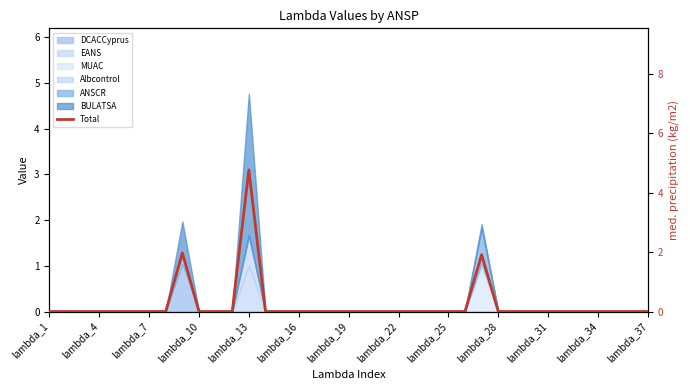

What position from the right is 20?

17